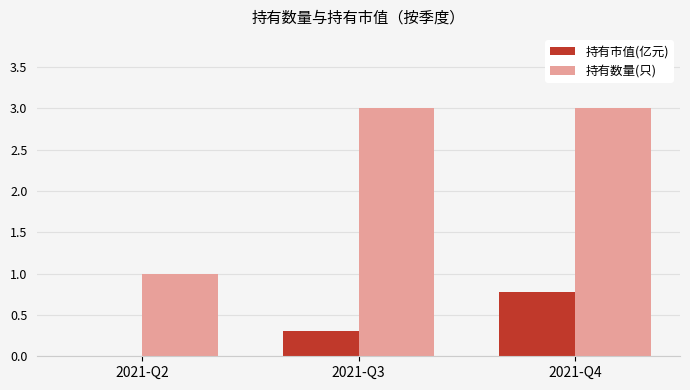

What is the sum of all 持有数量(只) values?

7.0